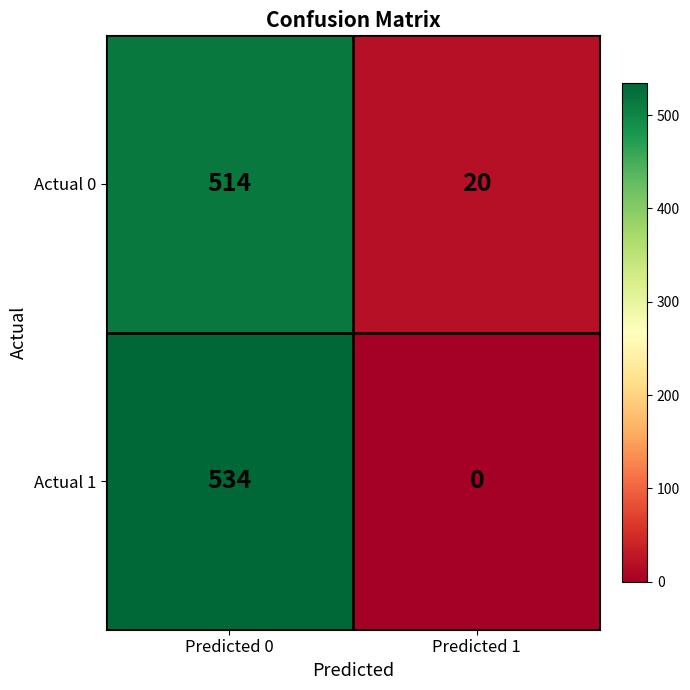

How many data points in Actual 0 are less than 514?

1